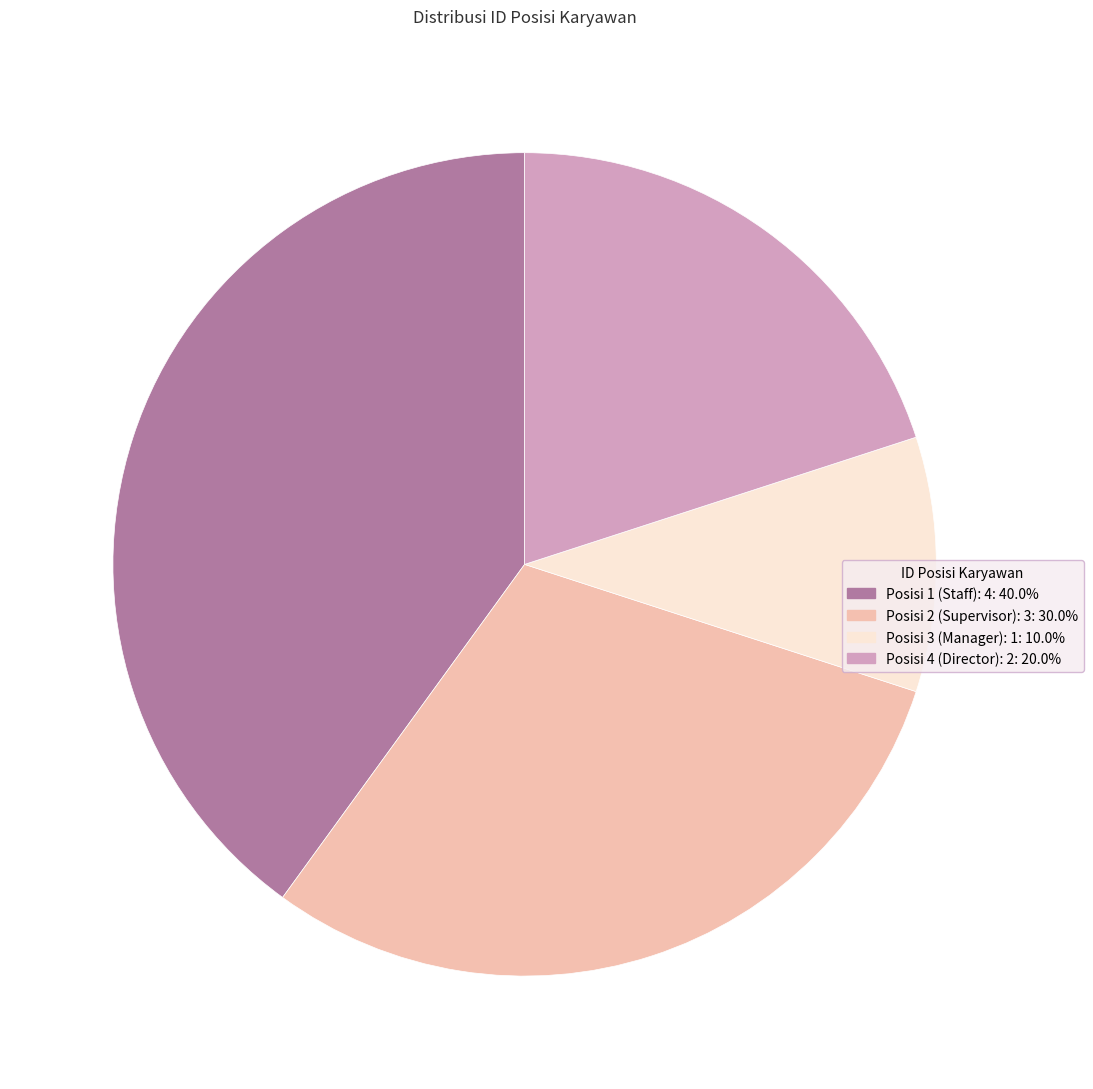

Approximately how many times larger is the value at Posisi 2 (Supervisor): 3: 30.0% compared to Posisi 3 (Manager): 1: 10.0%?

3.0